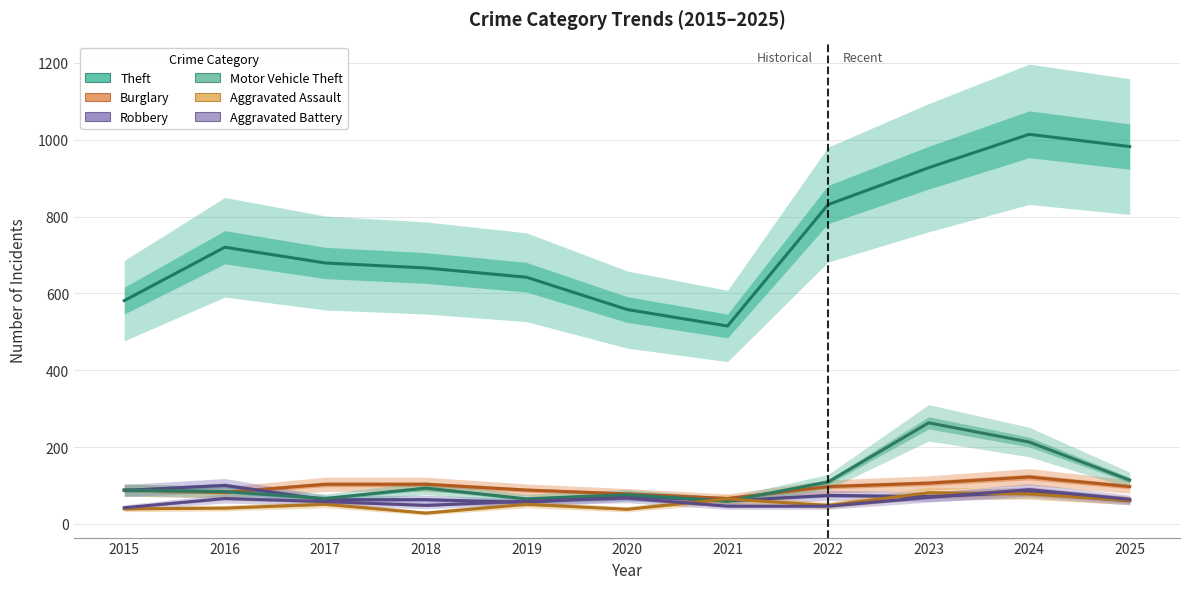

What is the difference between the Theft values at 2022 and 2018?

165